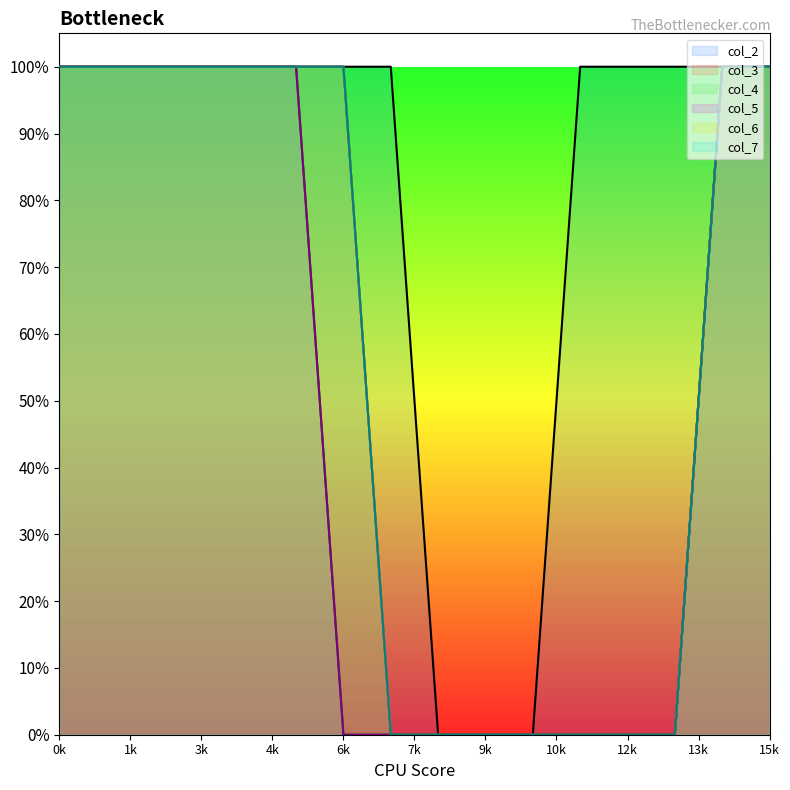

Reading right to left, what are all the values shown in this chart?

col_2_line: 1	1	1	1	1	0	0	0	1	1	1	1	1	1	1	1
col_3_line: 1	1	0	0	0	0	0	0	0	1	1	1	1	1	1	1
col_4_line: 1	1	0	0	0	0	0	0	0	0	1	1	1	1	1	1
col_5_line: 1	1	0	0	0	0	0	0	0	0	1	1	1	1	1	1
col_6_line: 1	1	0	0	0	0	0	0	0	1	1	1	1	1	1	1
col_7_line: 1	1	0	0	0	0	0	0	0	1	1	1	1	1	1	1